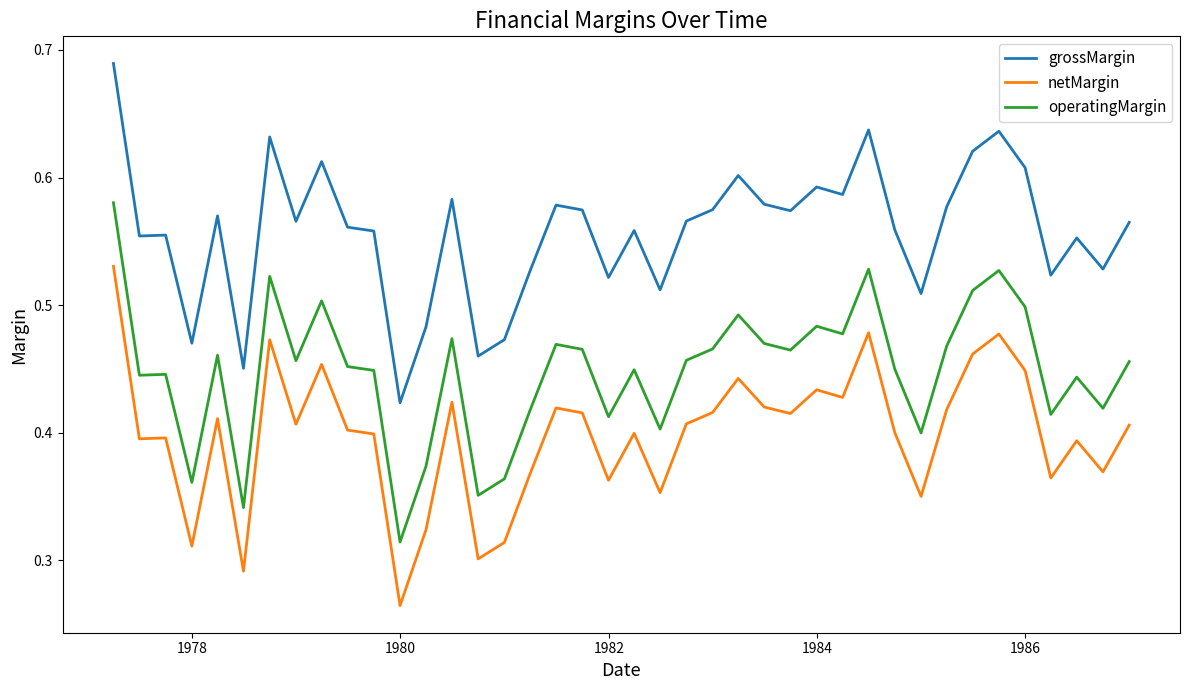

Which series has the largest total across all categories?

grossMargin